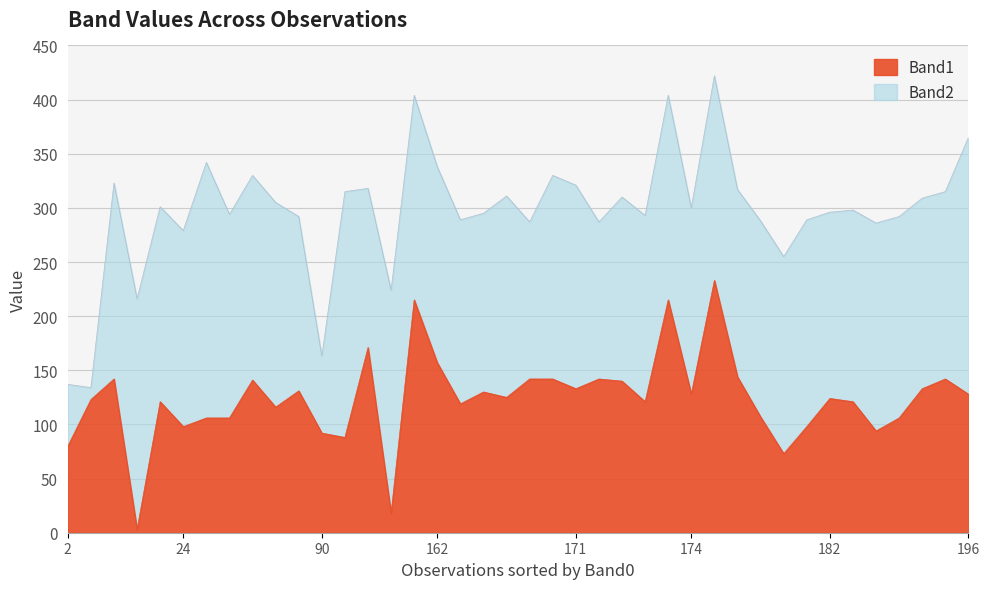

Which category has the lowest value in the Band1 series?

12